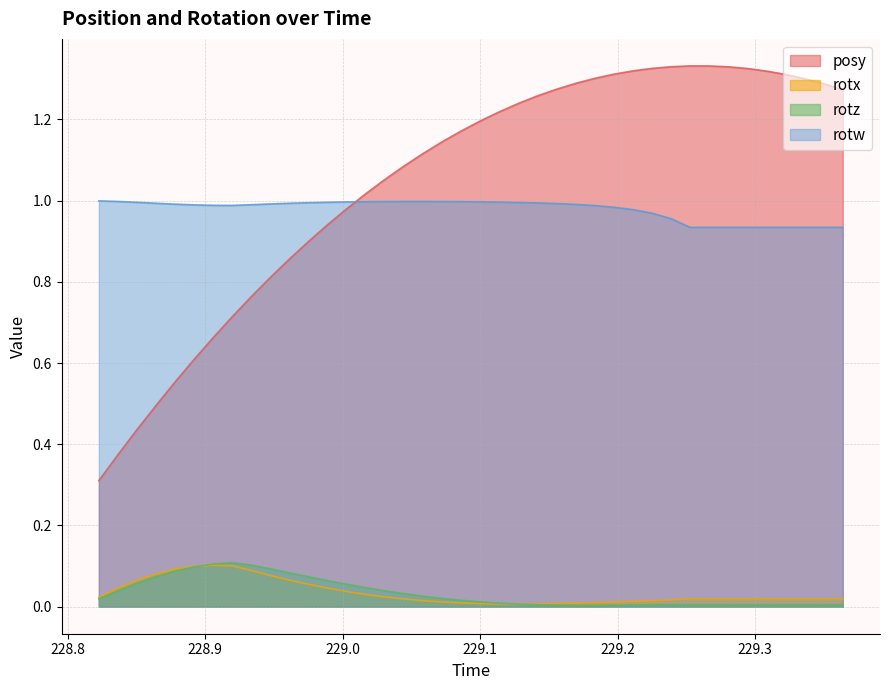

What is the label of the 36th point from the right?

228.8778